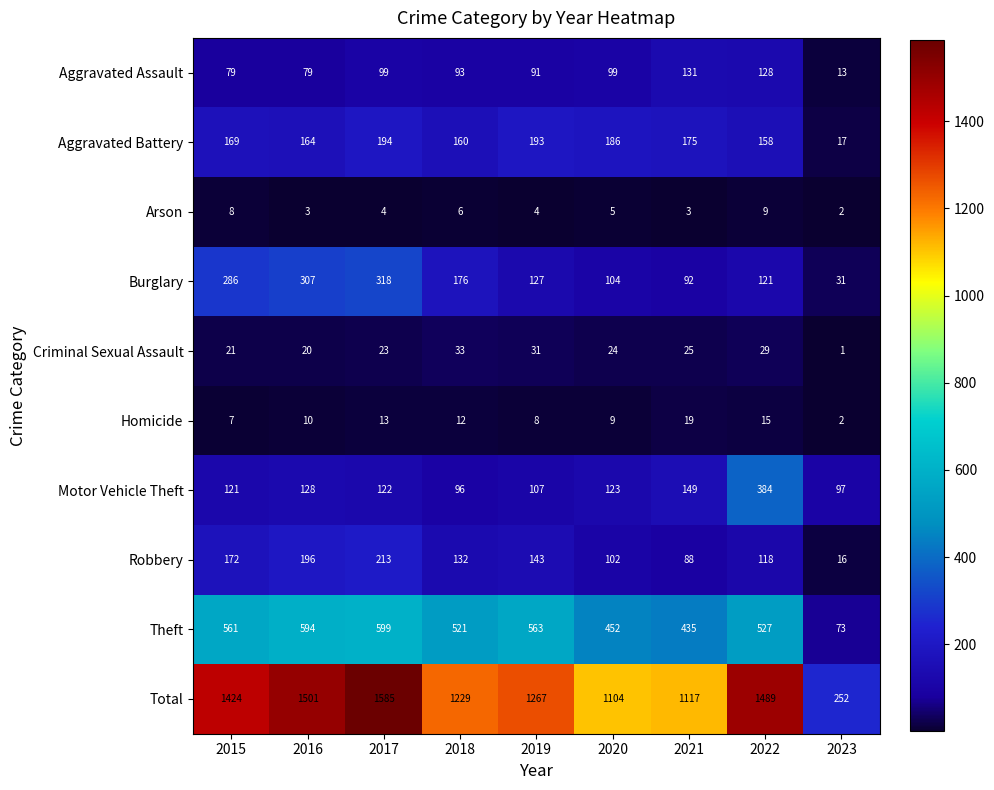

True or false: Homicide has a value of 2 at 2023.

True